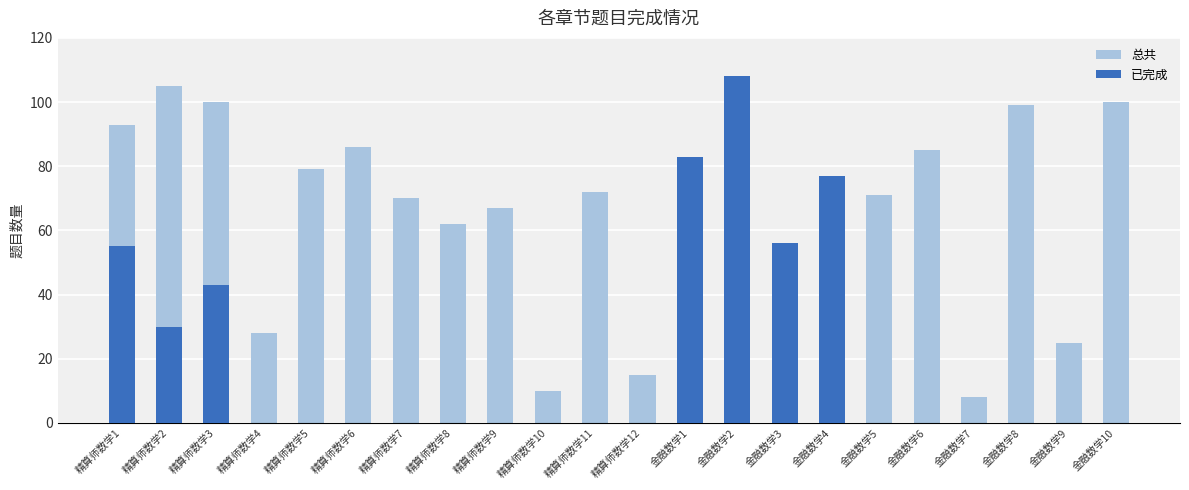

At which label is 已完成 closest to 54?

精算师数学1